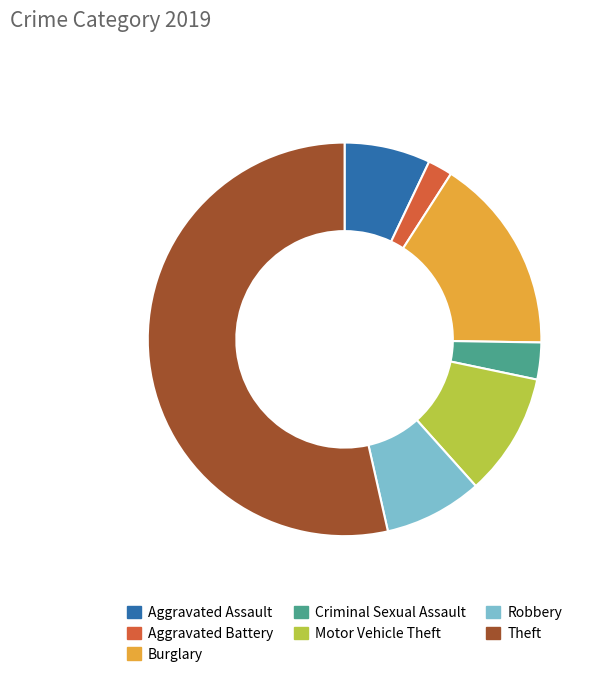

Which slice is the largest?

Theft